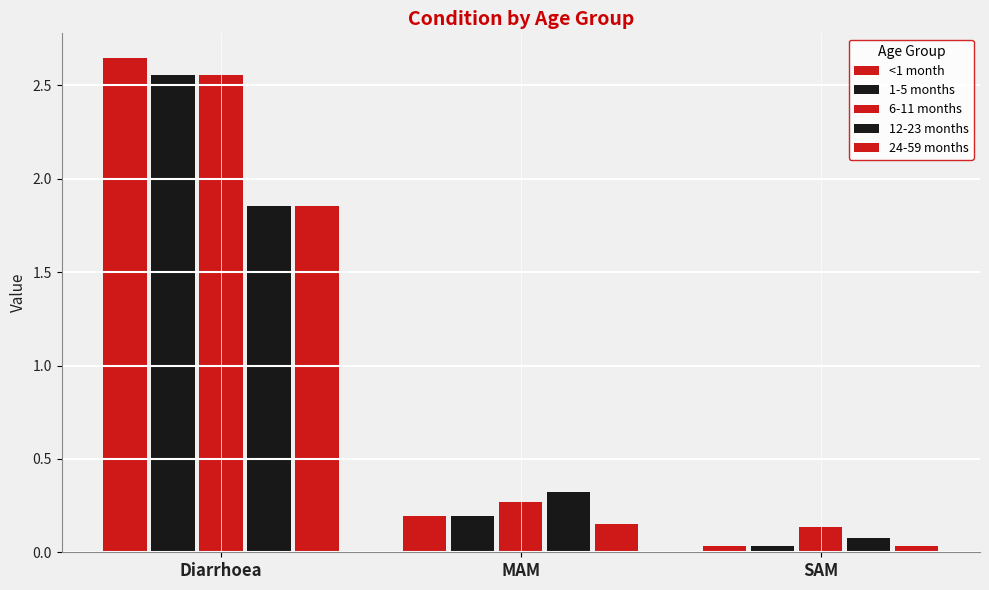

True or false: 6-11 months has a value of 0.1 at SAM.

True